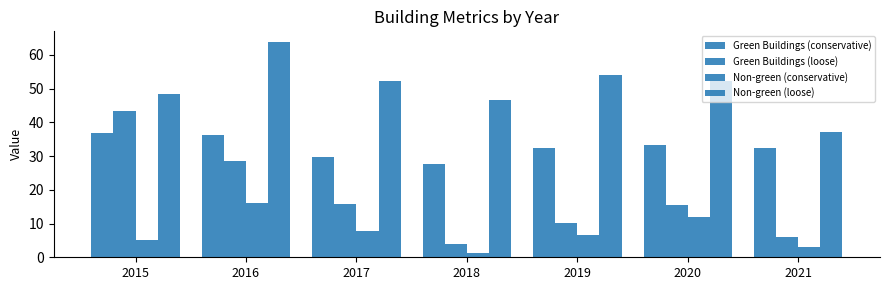

How many data points in Non-green (loose) are above 52?

4